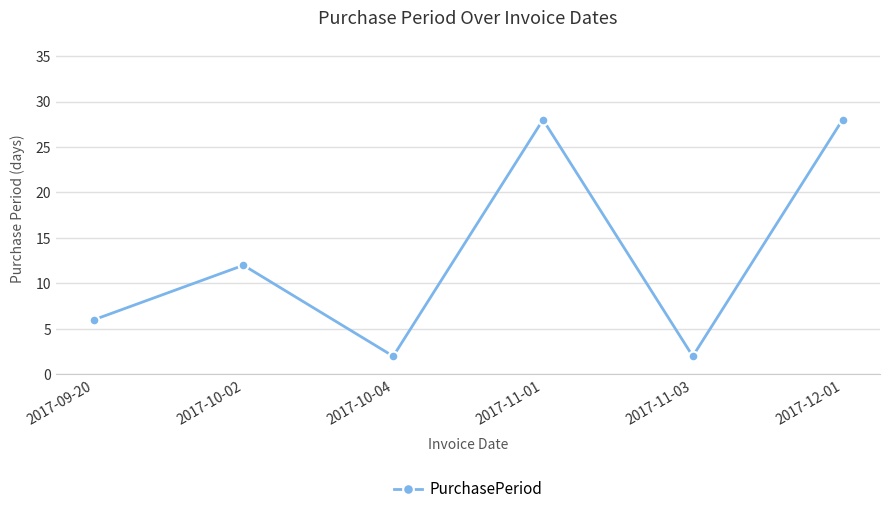

True or false: the data shows 28 at 2017-12-01.

True